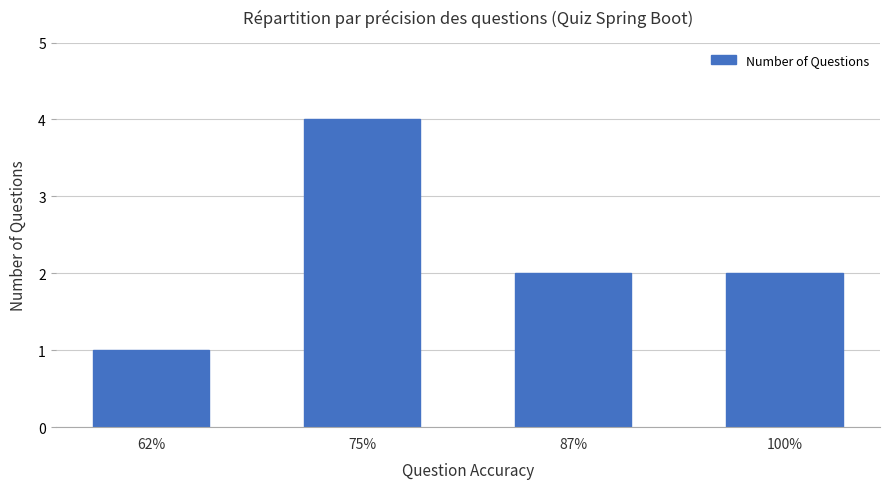

Reading right to left, extract all data points from this chart.

100%=2	87%=2	75%=4	62%=1